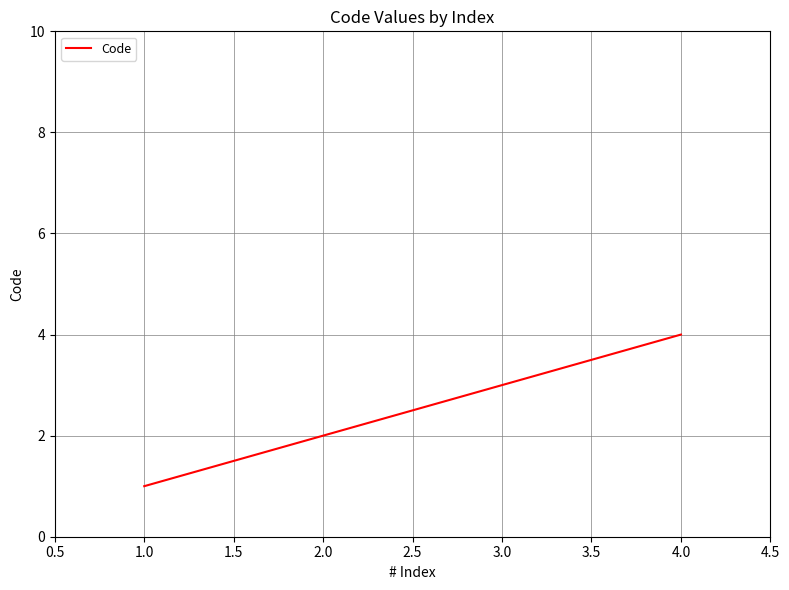

Is it true that the value at 3.0 is 2?

False